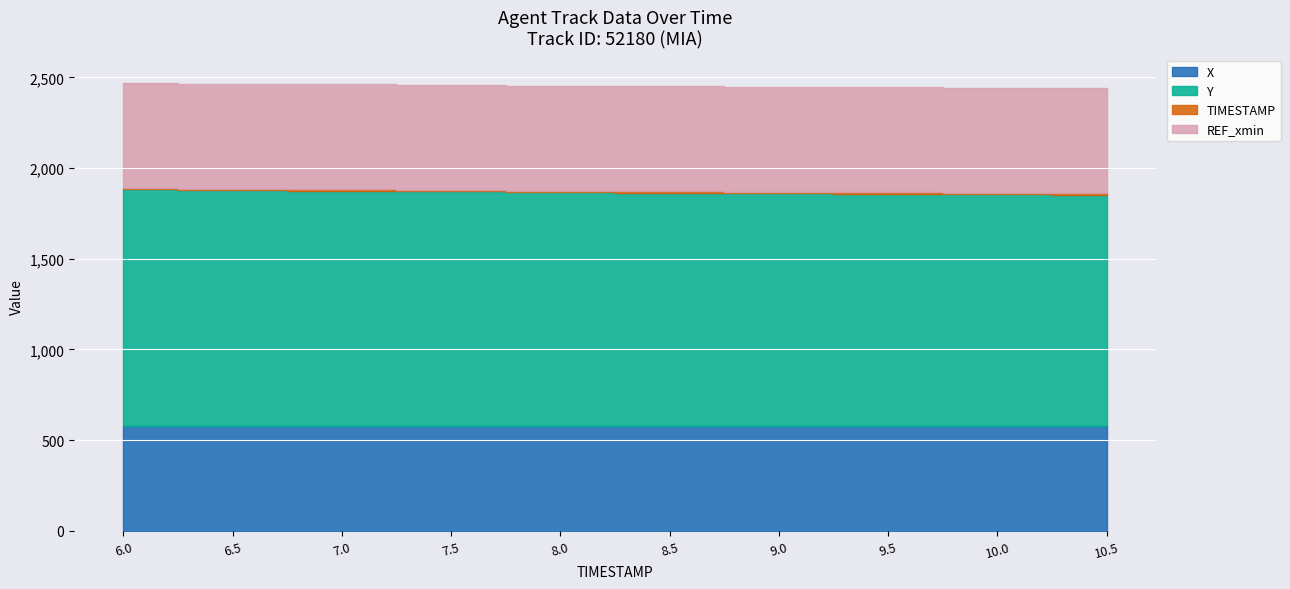

What is the sum of the TIMESTAMP values at 9.5 and 9.0?

18.5